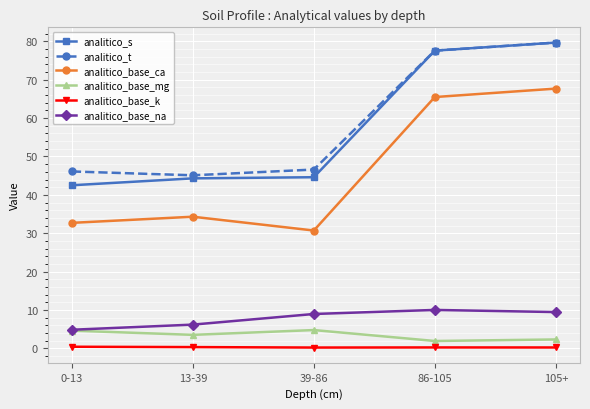

True or false: analitico_base_ca and analitico_base_k intersect in this chart.

False